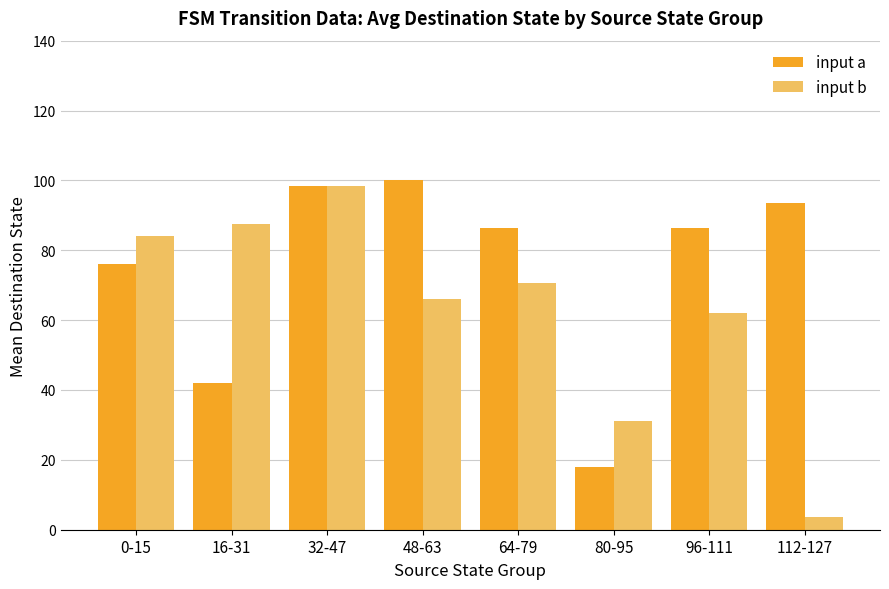

How many data points in input b are above 70?

4